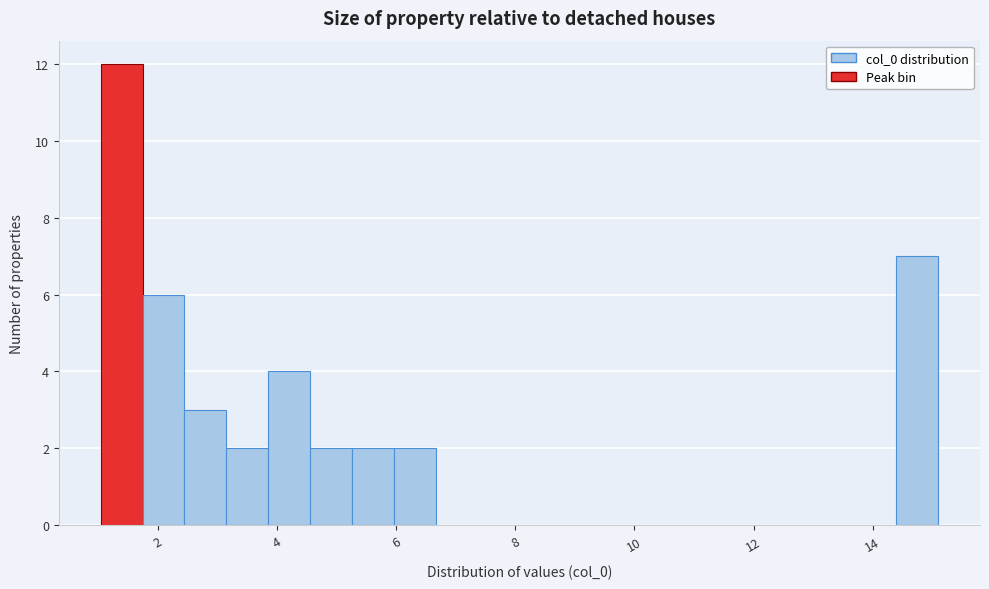

Around what value on the x-axis is the tallest bar? Give the approximate position of its centre, as read against the axis.

1.4